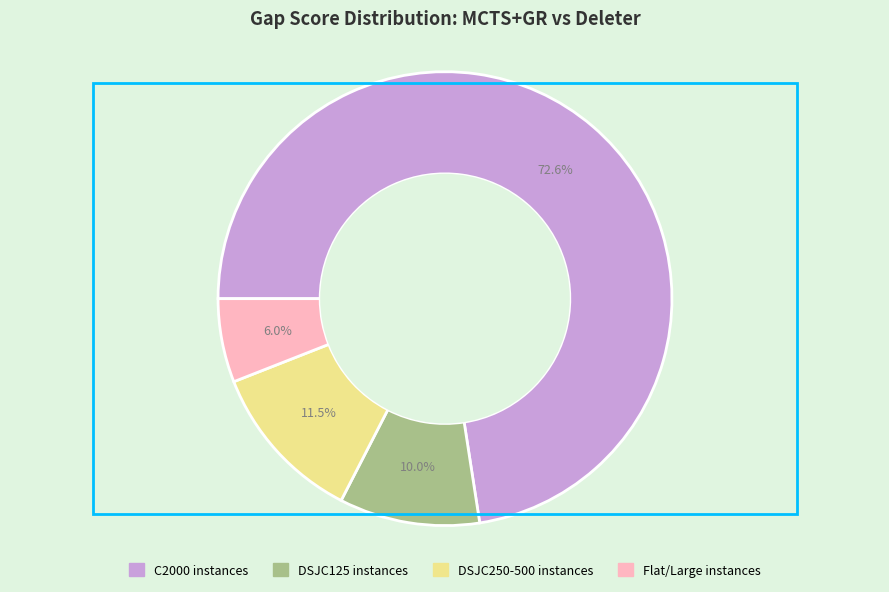

Is there any slice that represents more than half of the pie?

Yes